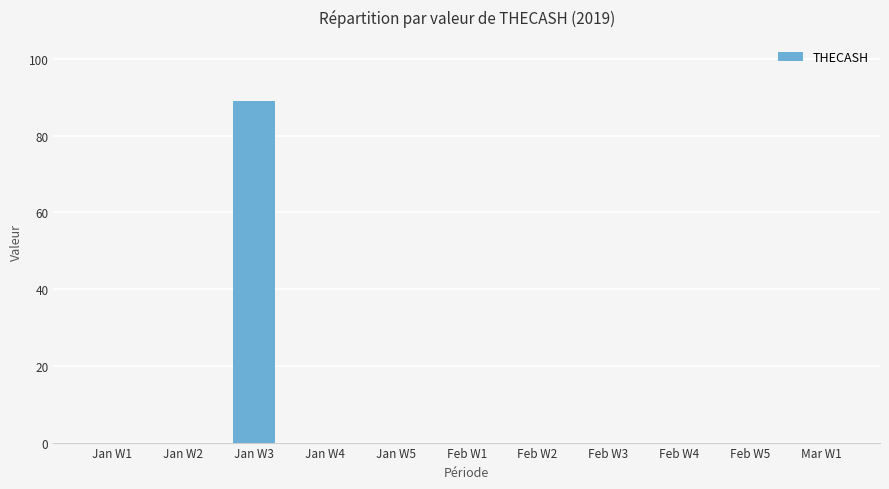

What is the sum of all values?

89